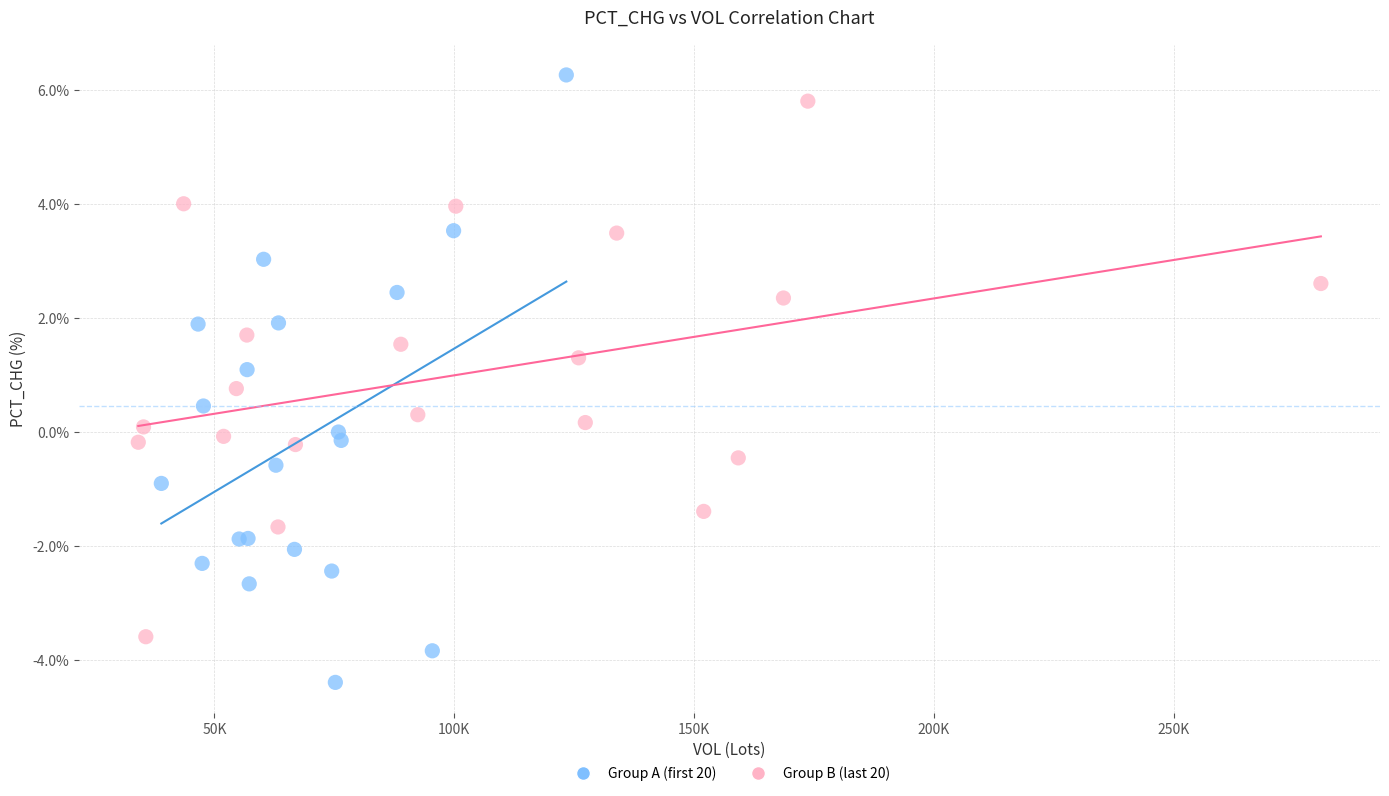

Which series contains the highest Y value?

Group A (first 20)